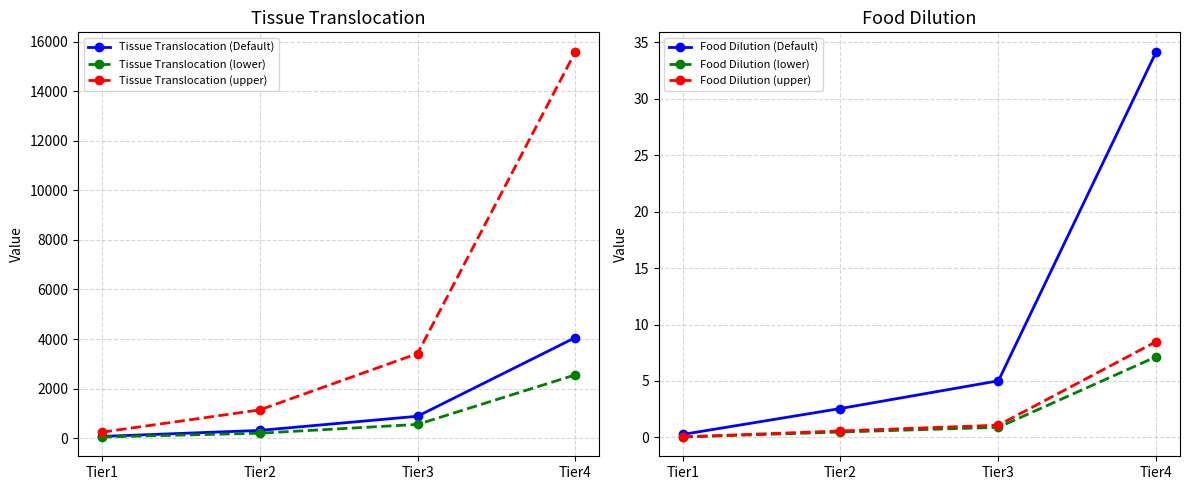

Rank the series at Tier4 from highest to lowest value.

Tissue Translocation (upper), Tissue Translocation (Default), Tissue Translocation (lower), Food Dilution (Default), Food Dilution (upper), Food Dilution (lower)